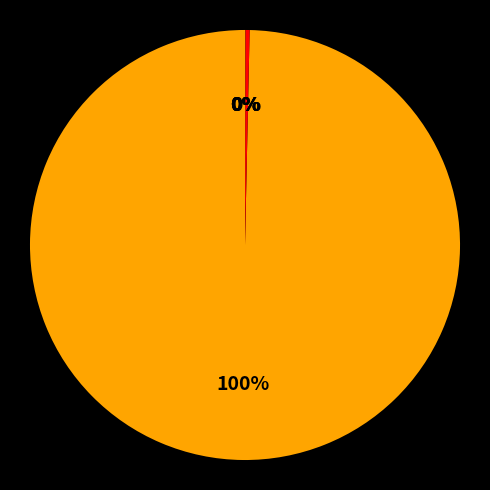

How many slices are in this pie chart?

6